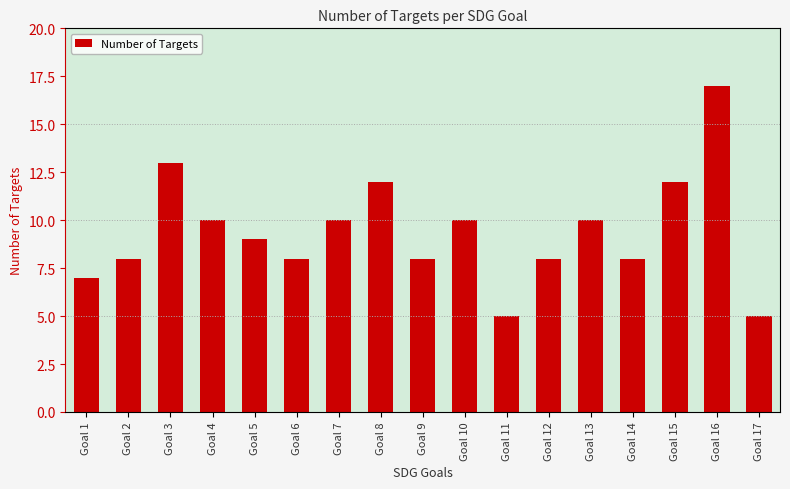

The value at Goal 4 is 10. True or false?

True